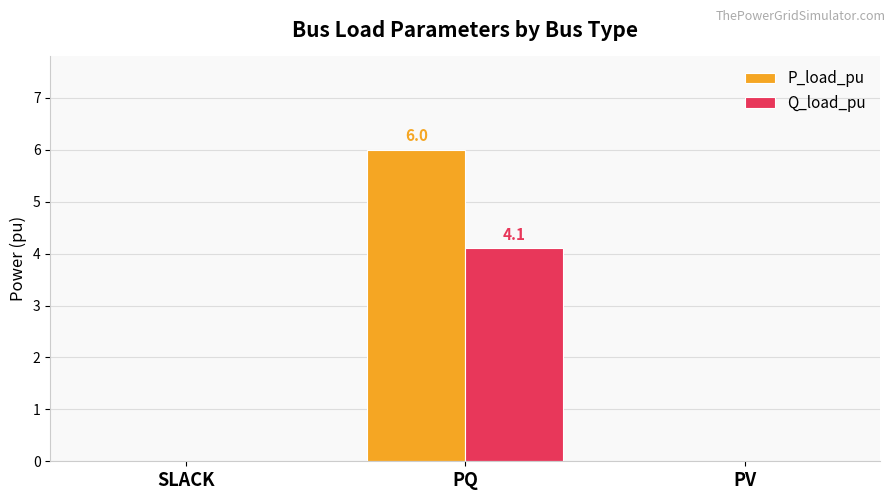

The P_load_pu series shows 6.0 at PQ. True or false?

True